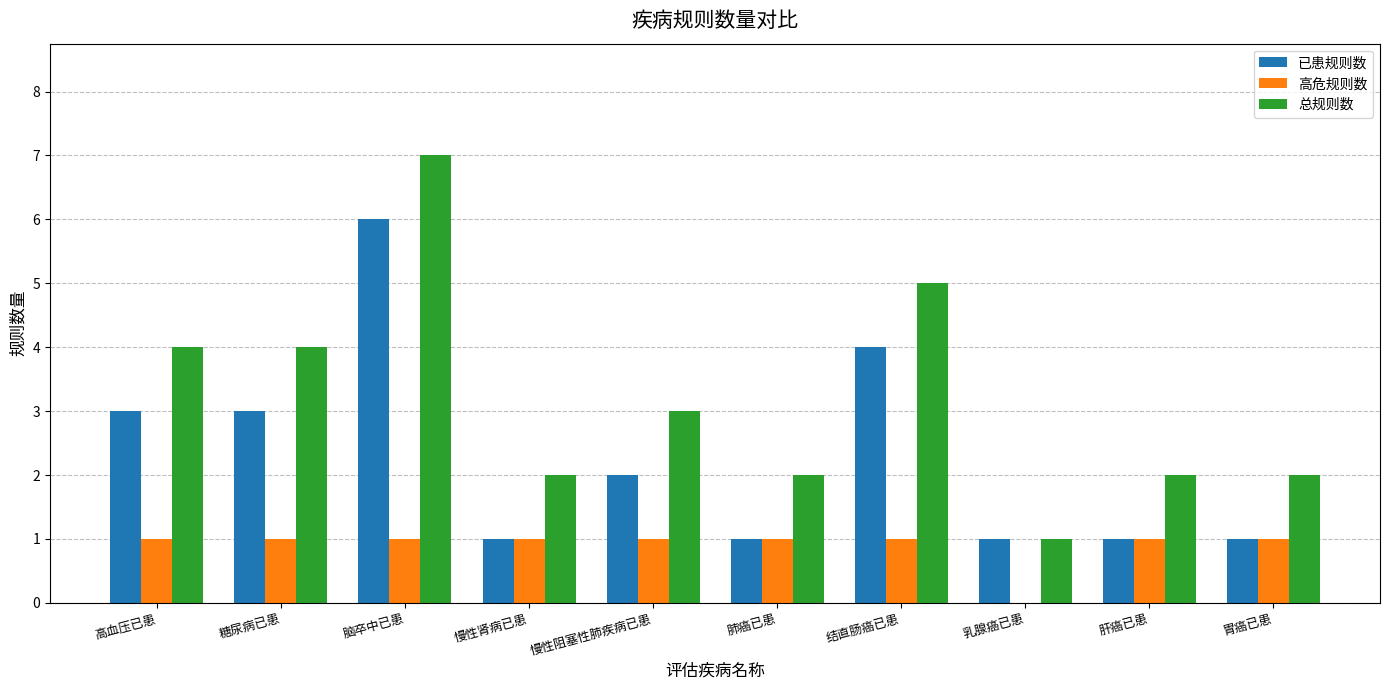

What is the approximate value of 已患规则数 at 结直肠癌已患?

4